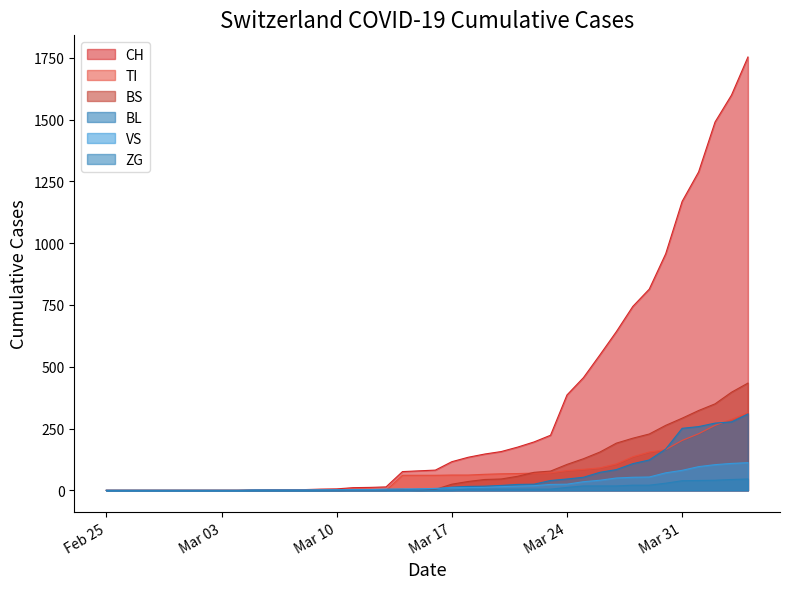

Which series has the widest spread of values?

CH